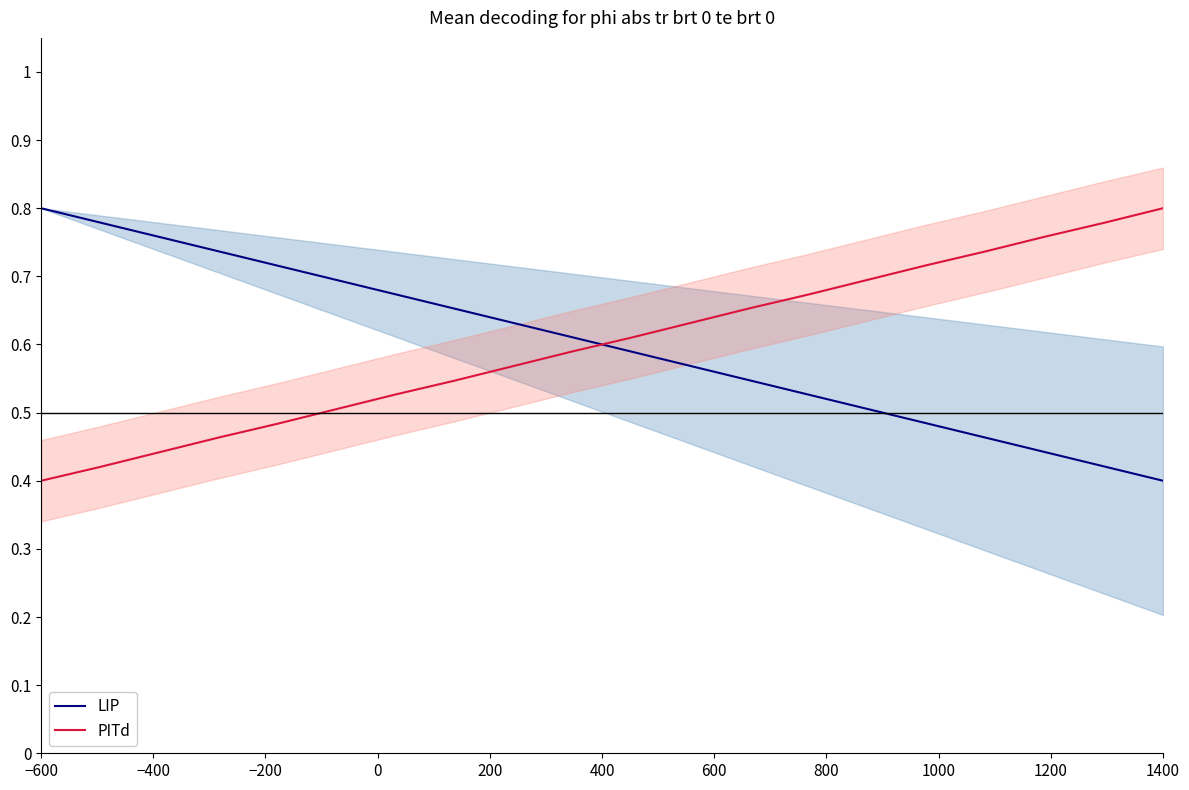

How many intersections are there between LIP and PITd?

1